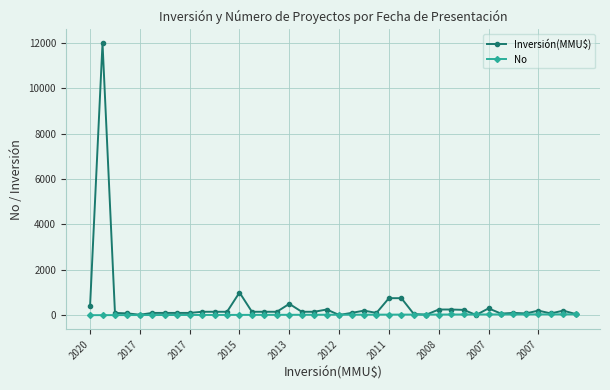

True or false: Inversión(MMU$) has more than 1 interior local peaks.

True